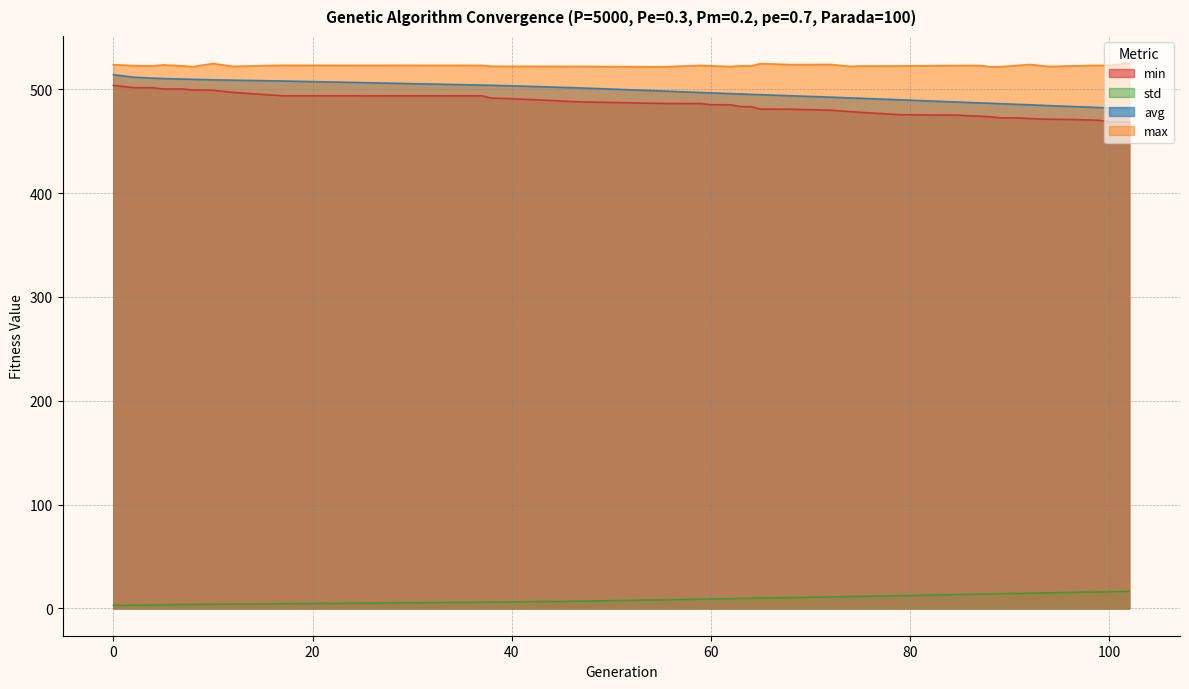

Where is avg nearest to the value 497?

59